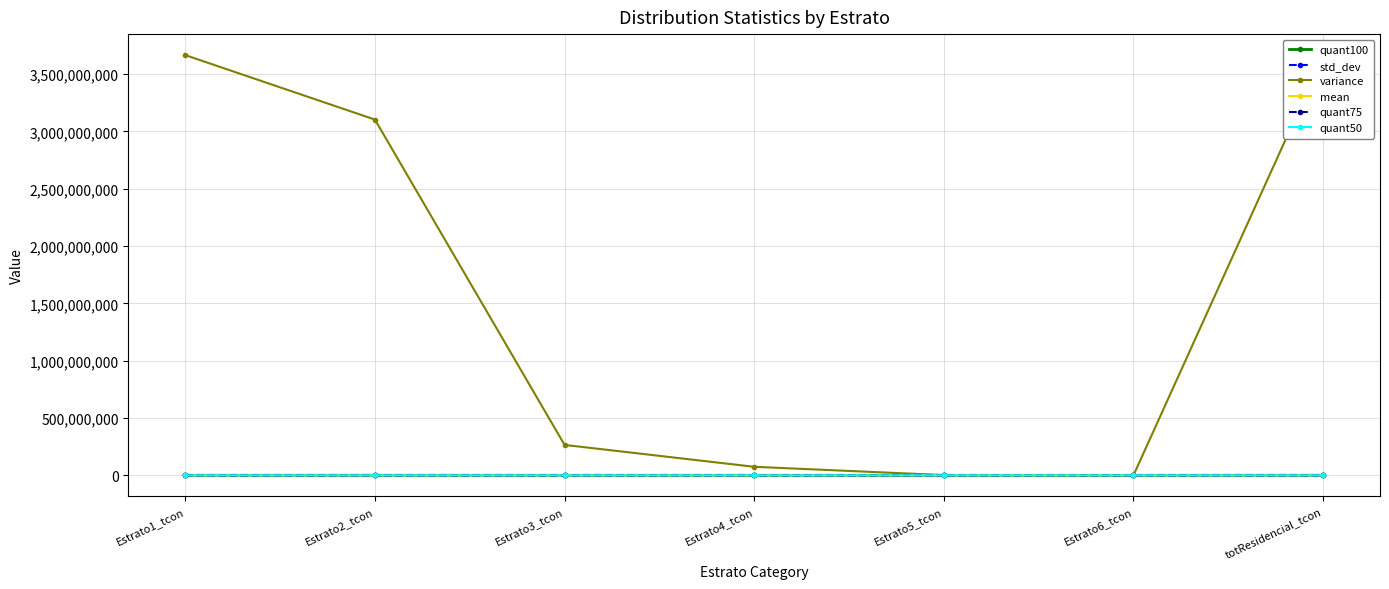

Which series changed the most between Estrato1_tcon and Estrato3_tcon?

variance